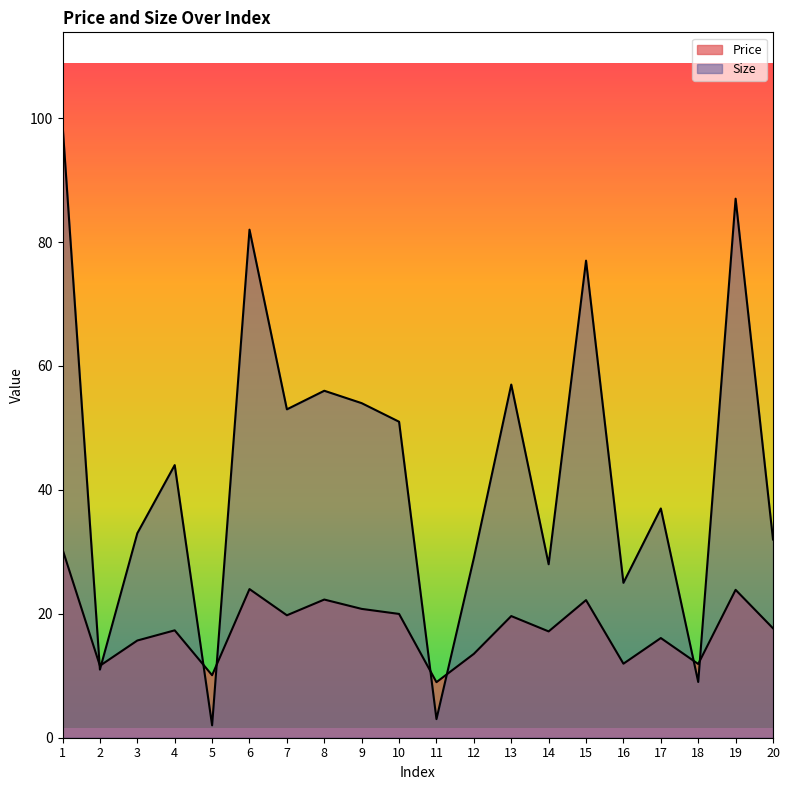

What is the value of the Size point at the 7th from the left?

53.0